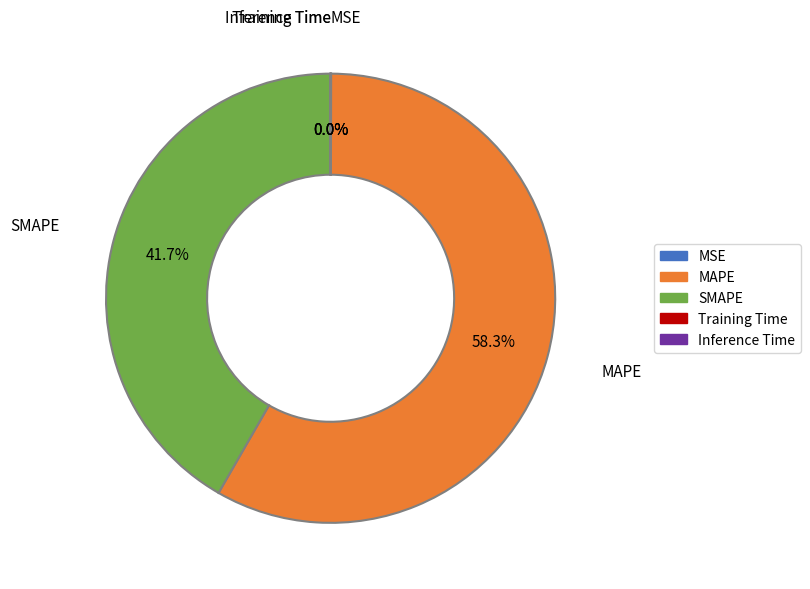

What is the largest slice in the pie chart?

MAPE